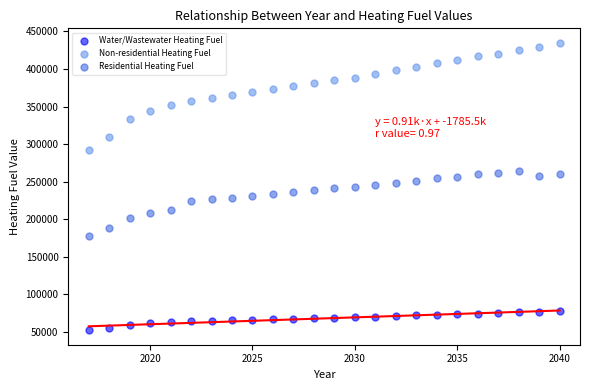

Which series has the largest Y range (max minus min)?

Non-residential Heating Fuel